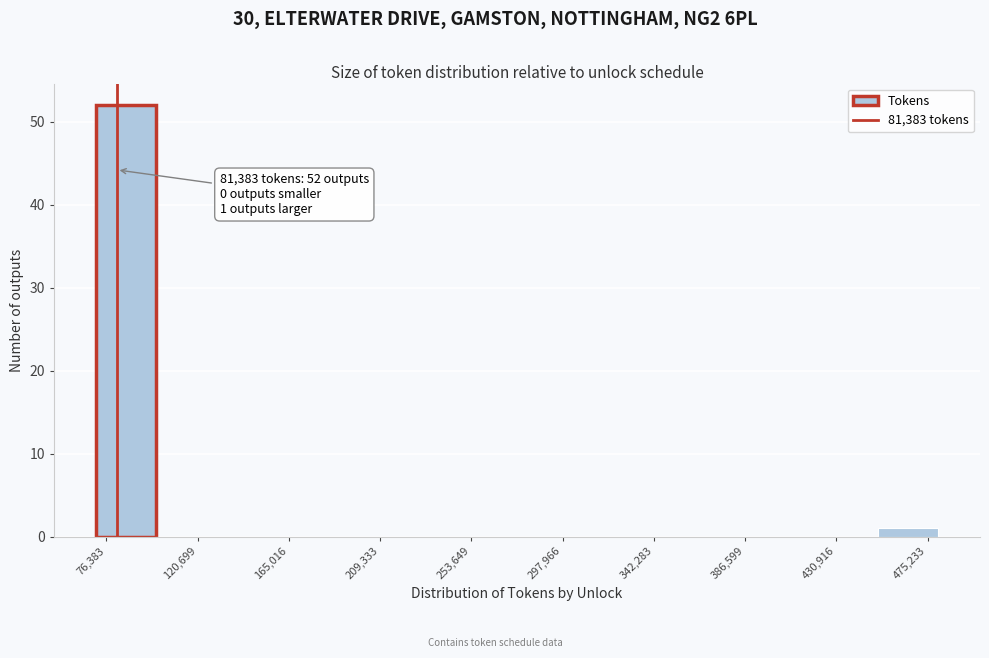

Over which range of the x-axis is the bar tallest?

70000 to 100000